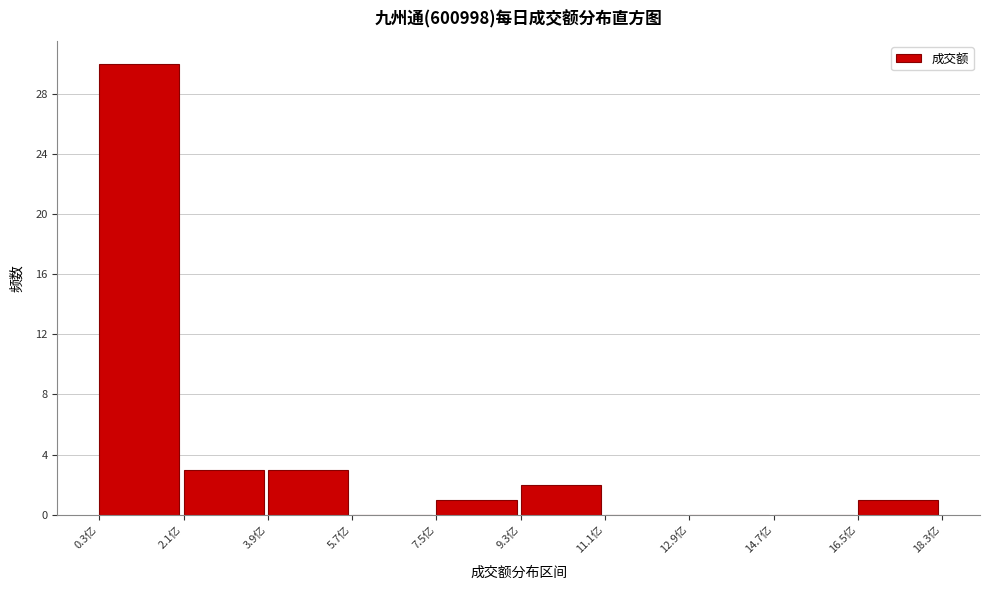

Over which range of the x-axis is the bar tallest?

0.4 to 2.2